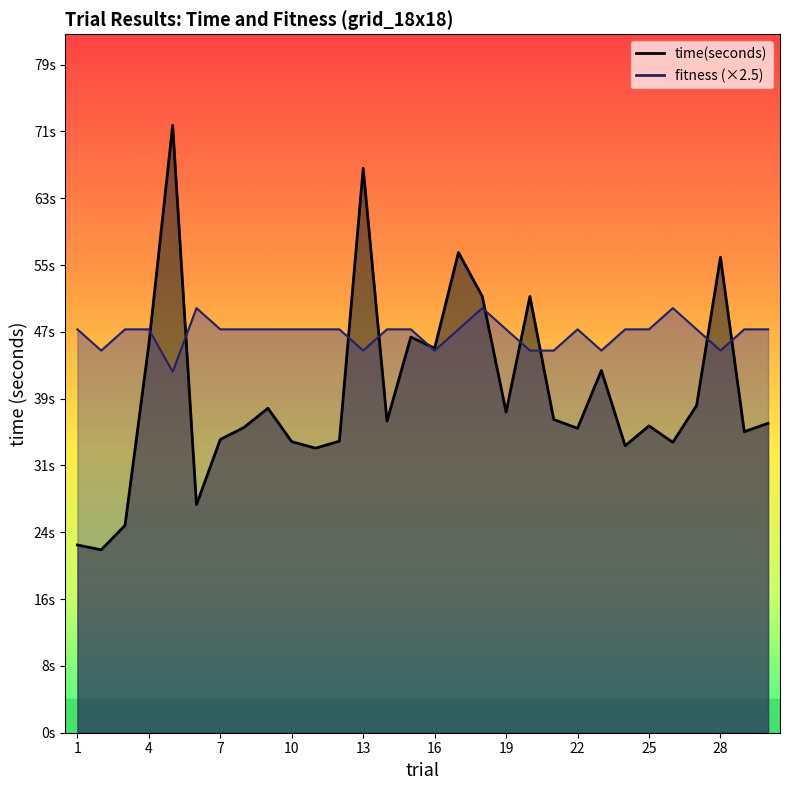

Does the chart have visible grid lines?

No